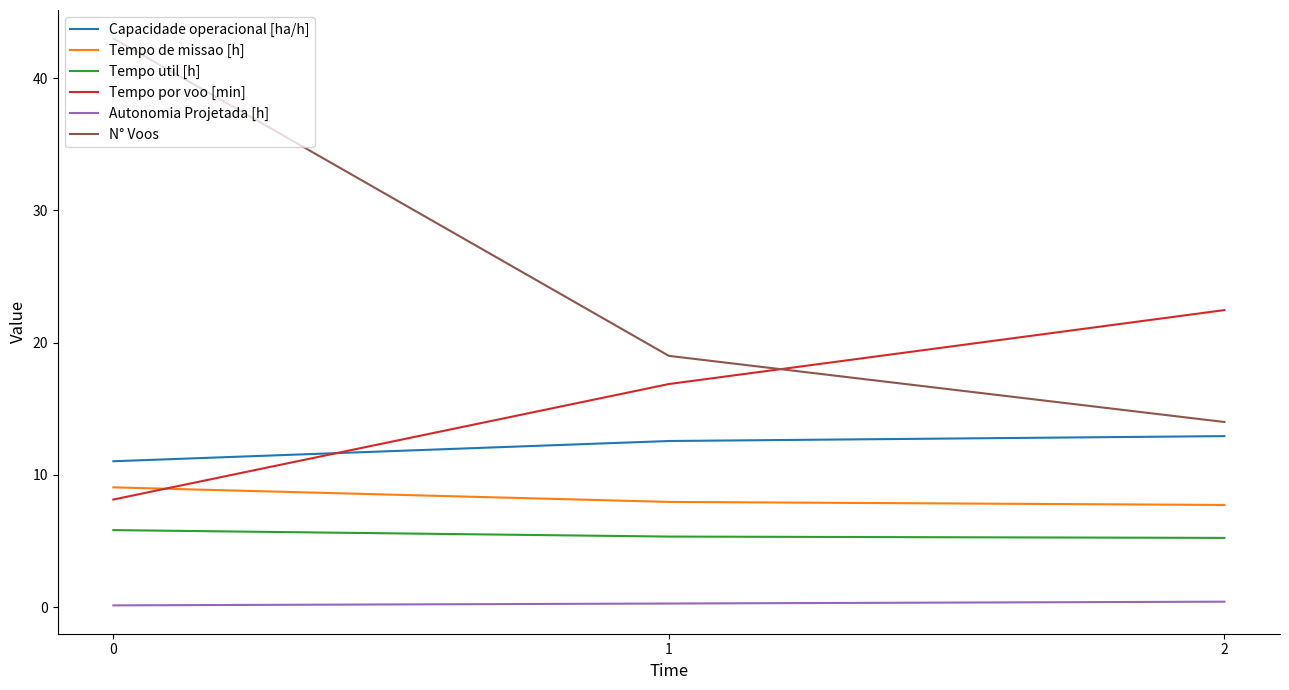

Rank the series at 0 from lowest to highest value.

Autonomia Projetada [h], Tempo util [h], Tempo por voo [min], Tempo de missao [h], Capacidade operacional [ha/h], N° Voos